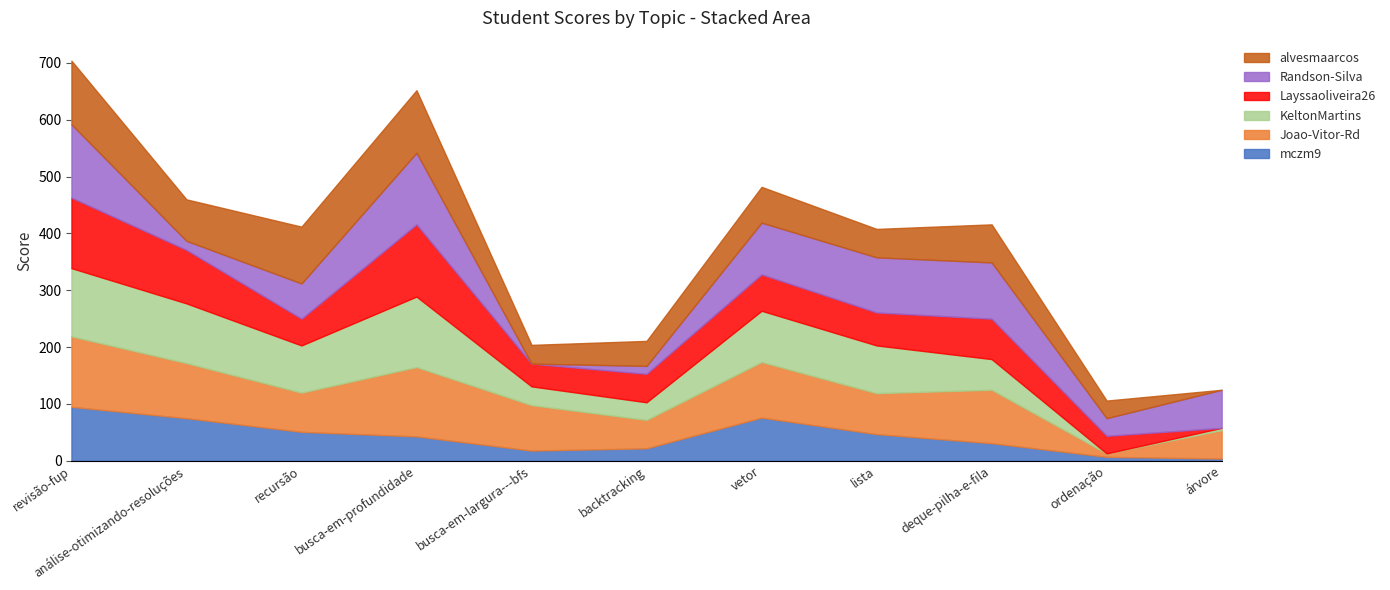

What is the sum of all mczm9 values?

469